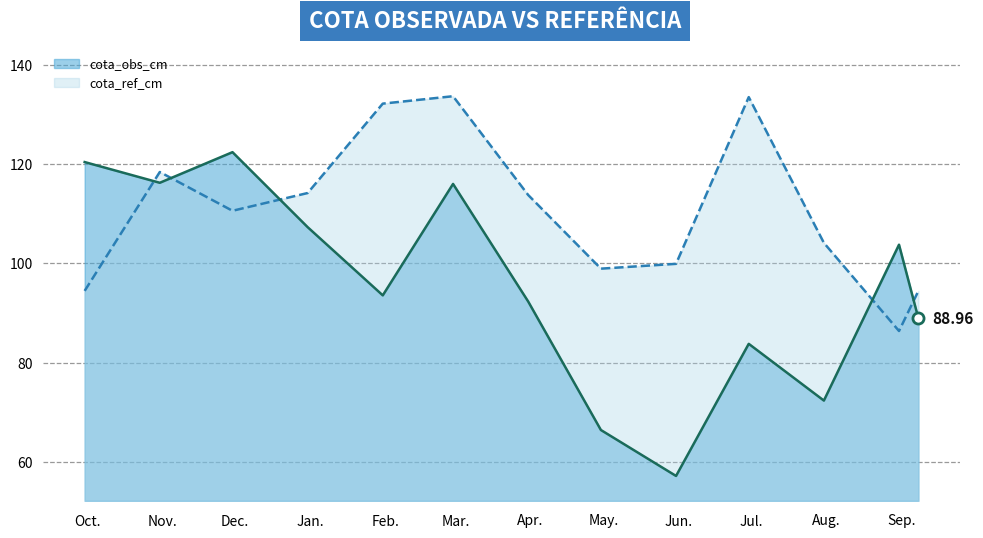

Which series has the widest spread of values?

cota_obs_cm